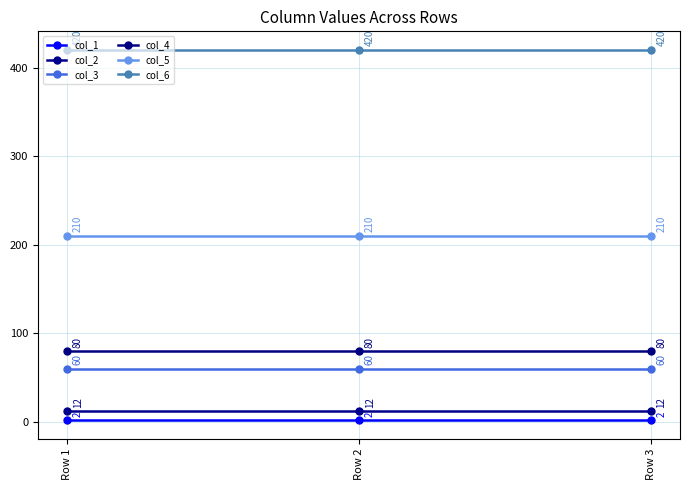

How many distinct data groups are displayed?

6